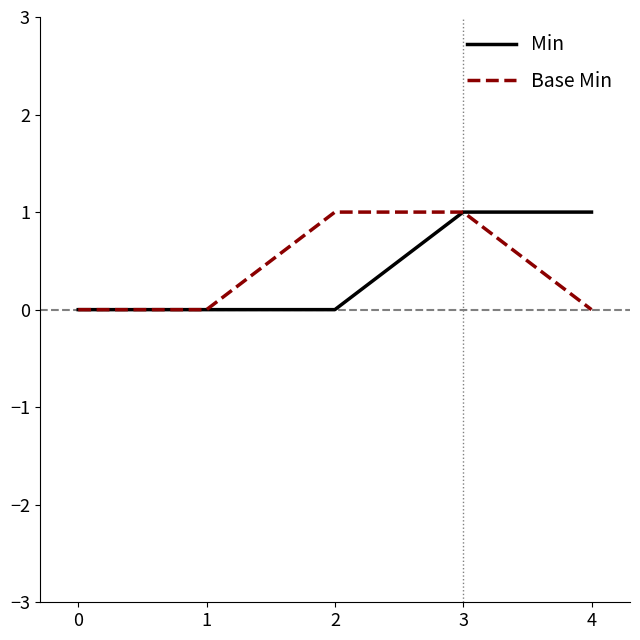

Reading right to left, extract all data points from this chart.

Min: 1	1	0	0	0
Base Min: 0	1	1	0	0